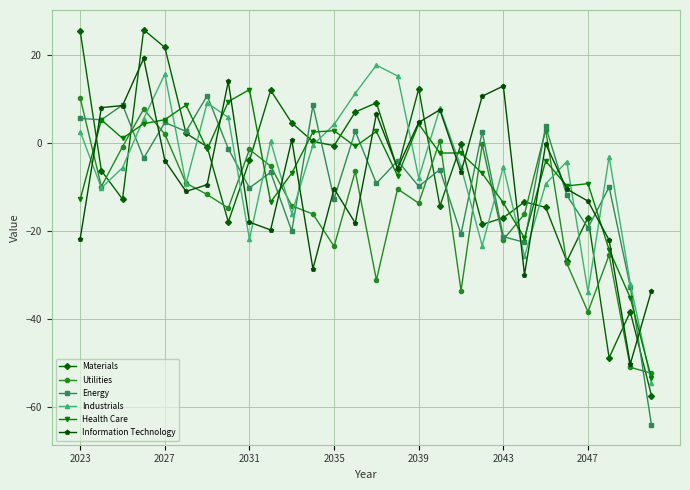

What is the minimum value for Utilities?

-52.4